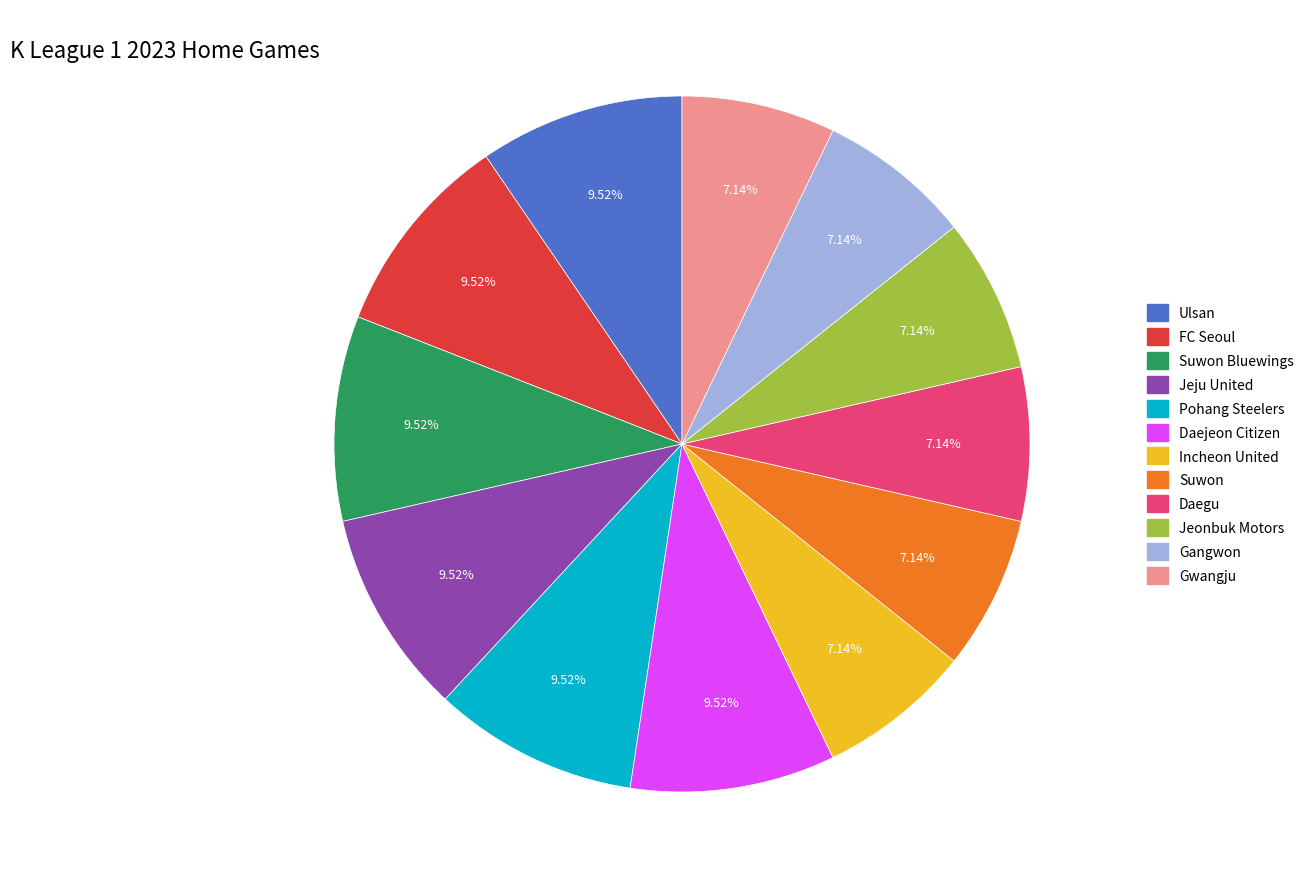

Is there any slice that represents more than half of the pie?

No